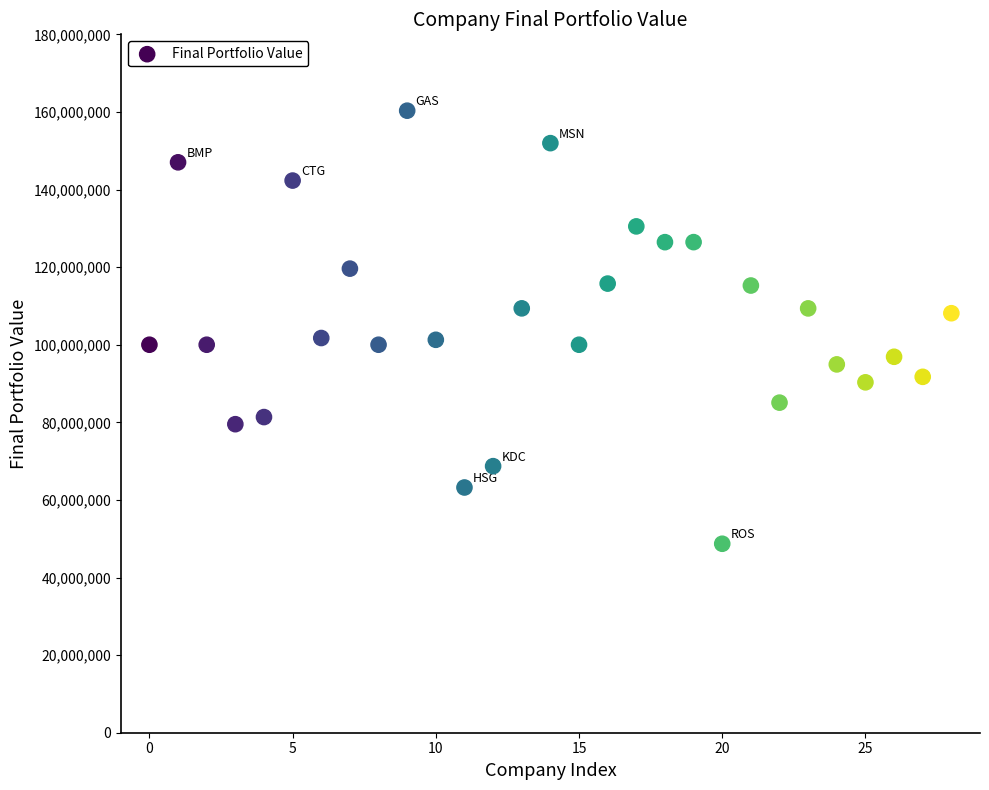

What is the range of Y values (max minus min)?

111618641.2